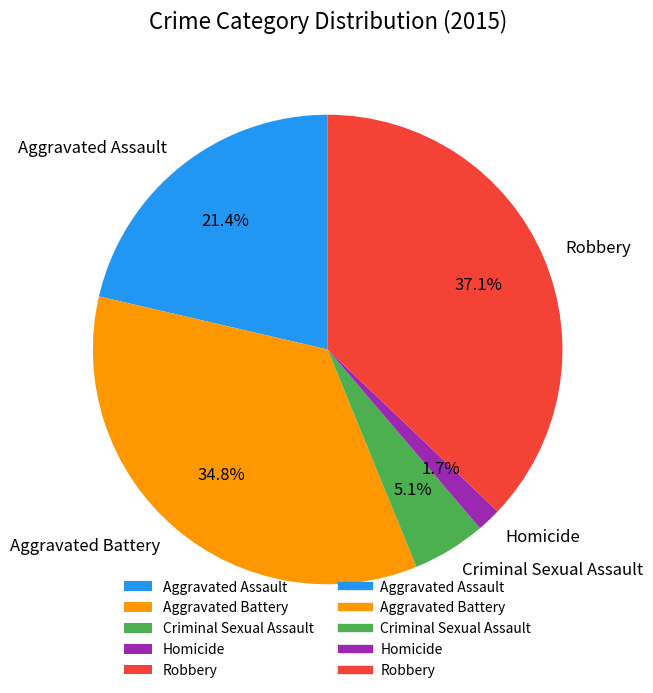

Is there any slice that represents more than half of the pie?

No